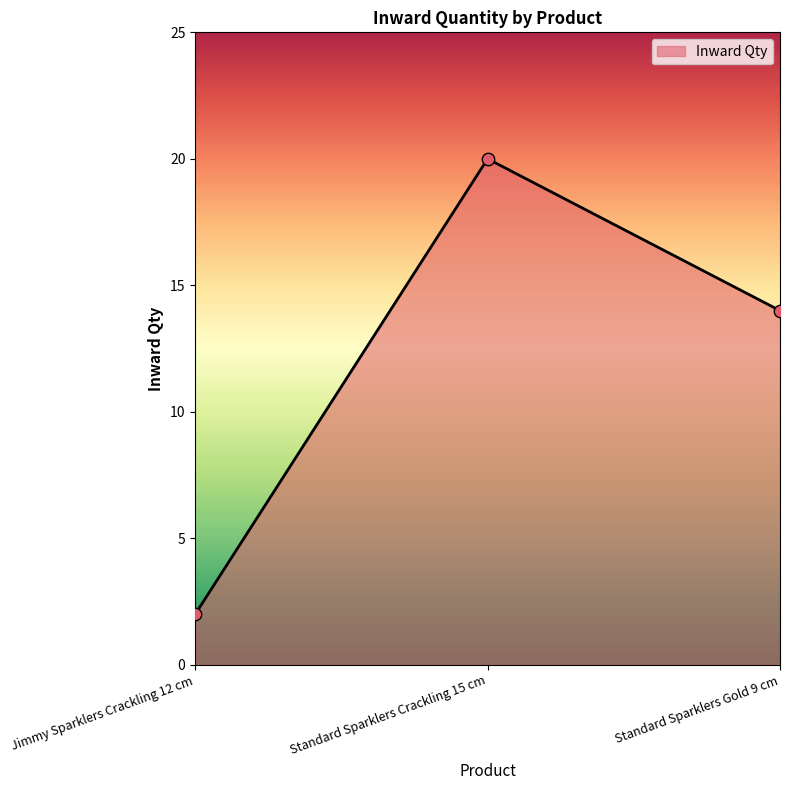

What is the change in value from Jimmy Sparklers Crackling 12 cm to Standard Sparklers Crackling 15 cm?

+18